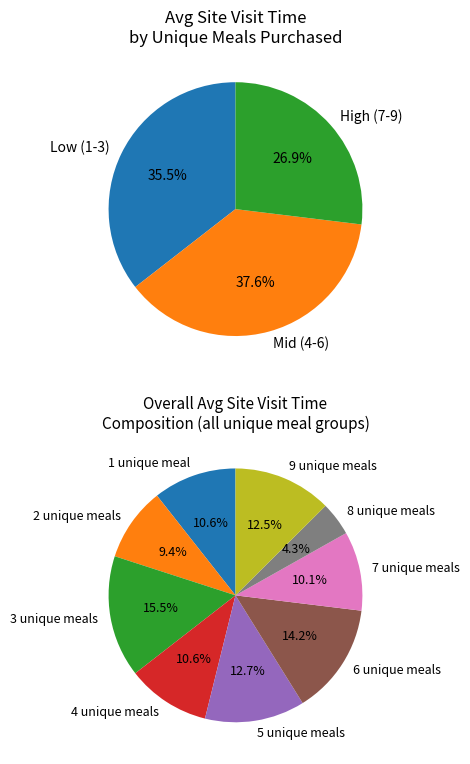

Count the number of slices in the pie.

9